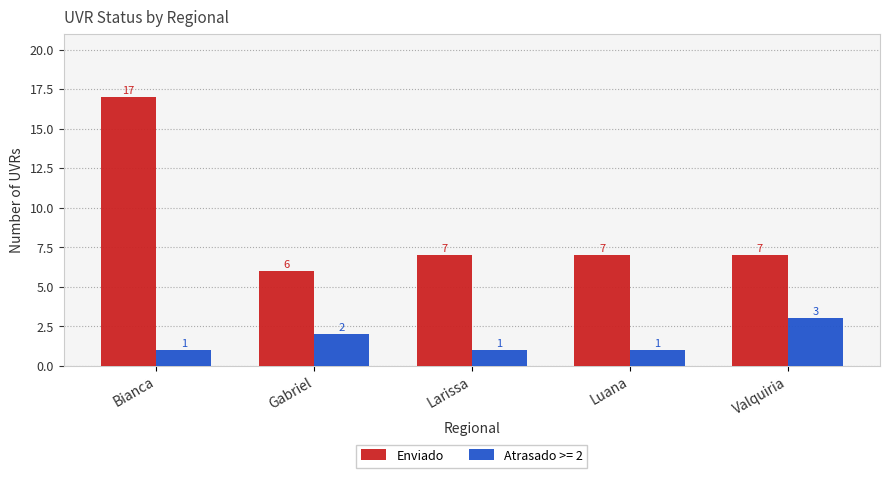

How many bars are there in total?

10